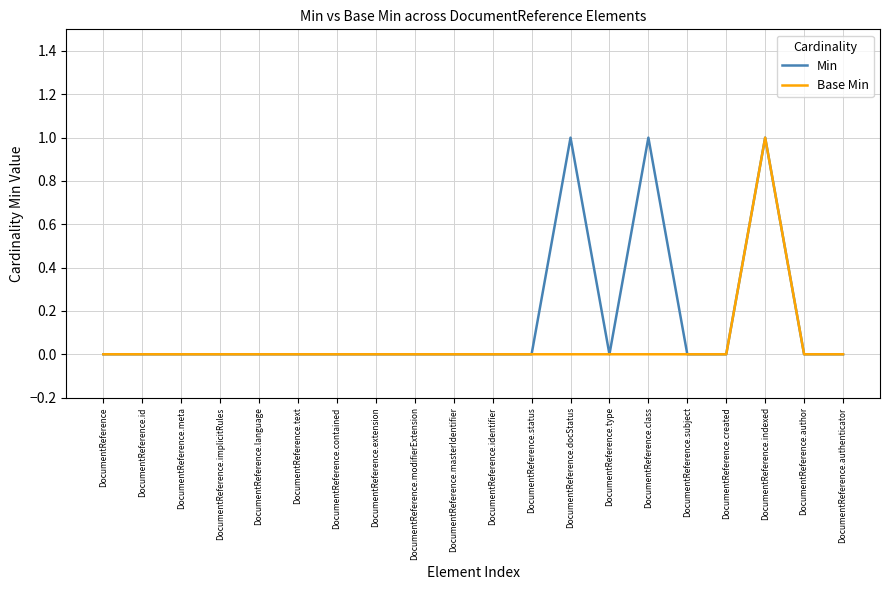

Count the Min values in the range 0 to 1.

20